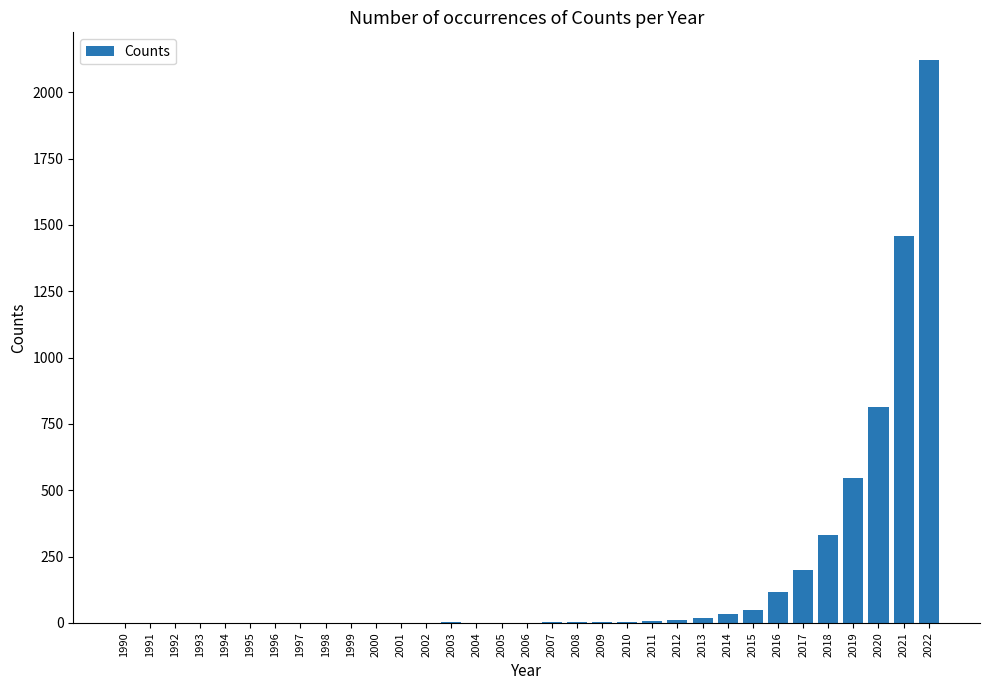

What is the sum of all values?

5728